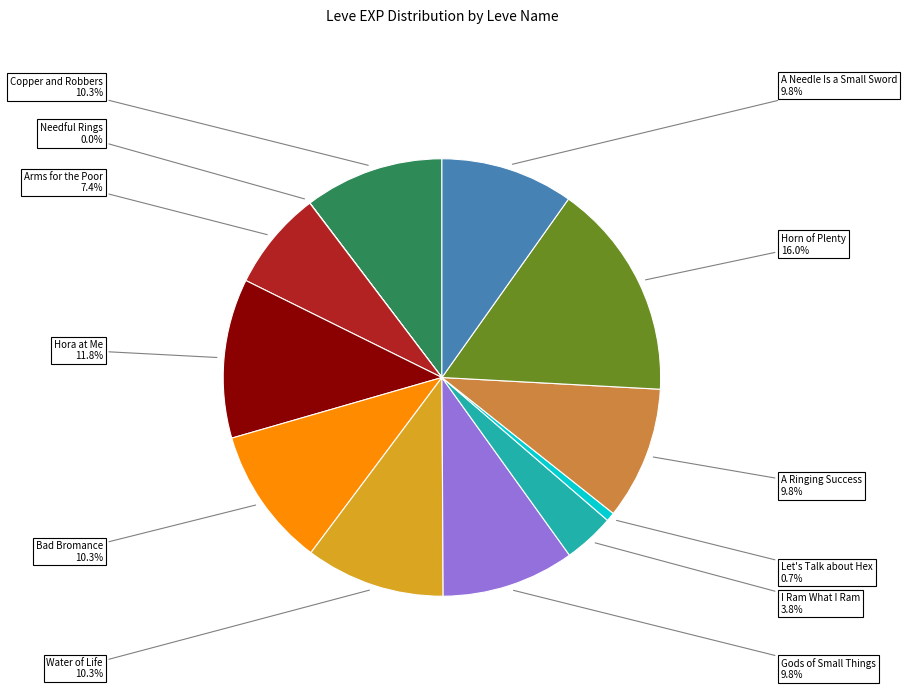

What is the largest slice in the pie chart?

Horn of Plenty